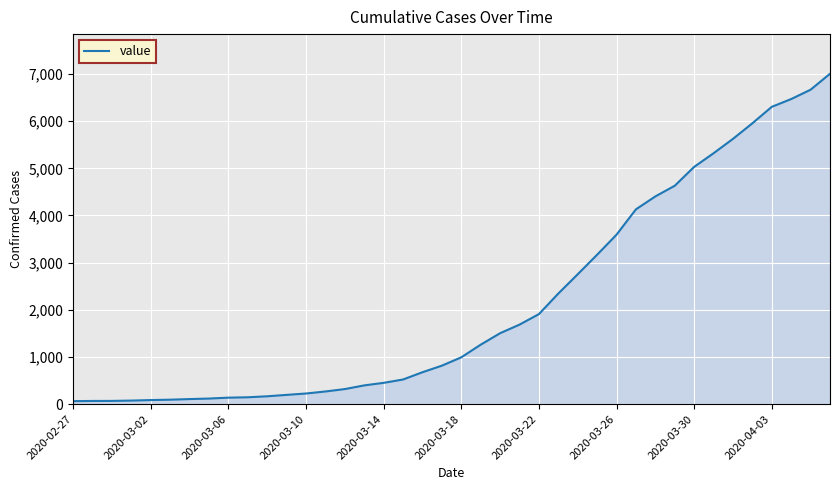

What is the sum of all values?

85760